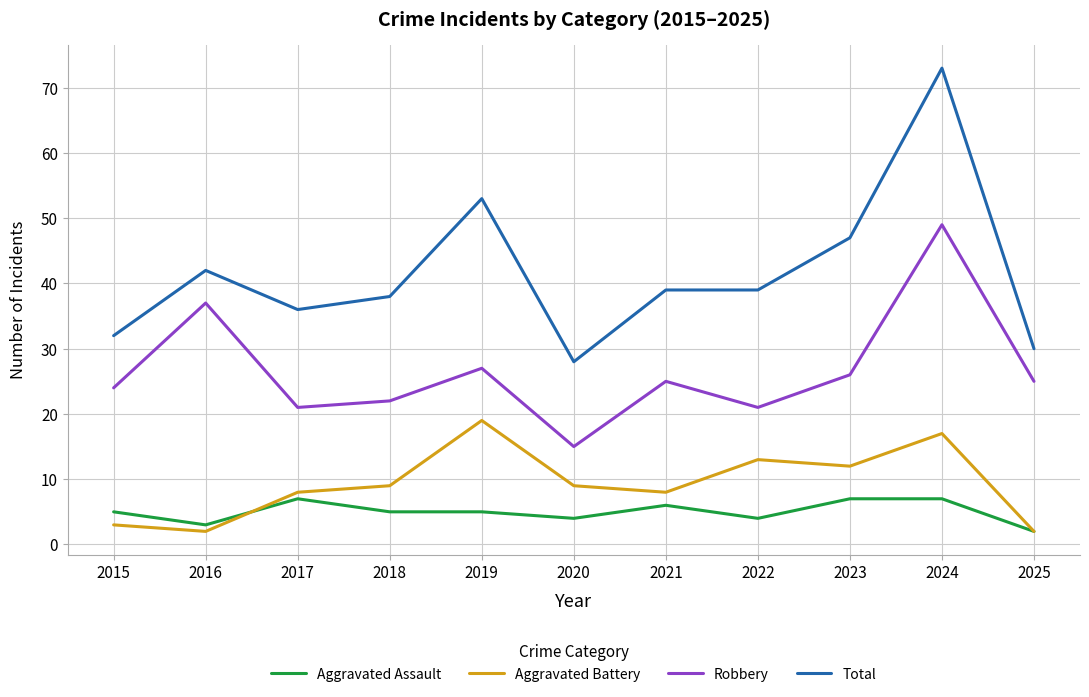

At 2024, list the series in order from largest to smallest.

Total, Robbery, Aggravated Battery, Aggravated Assault